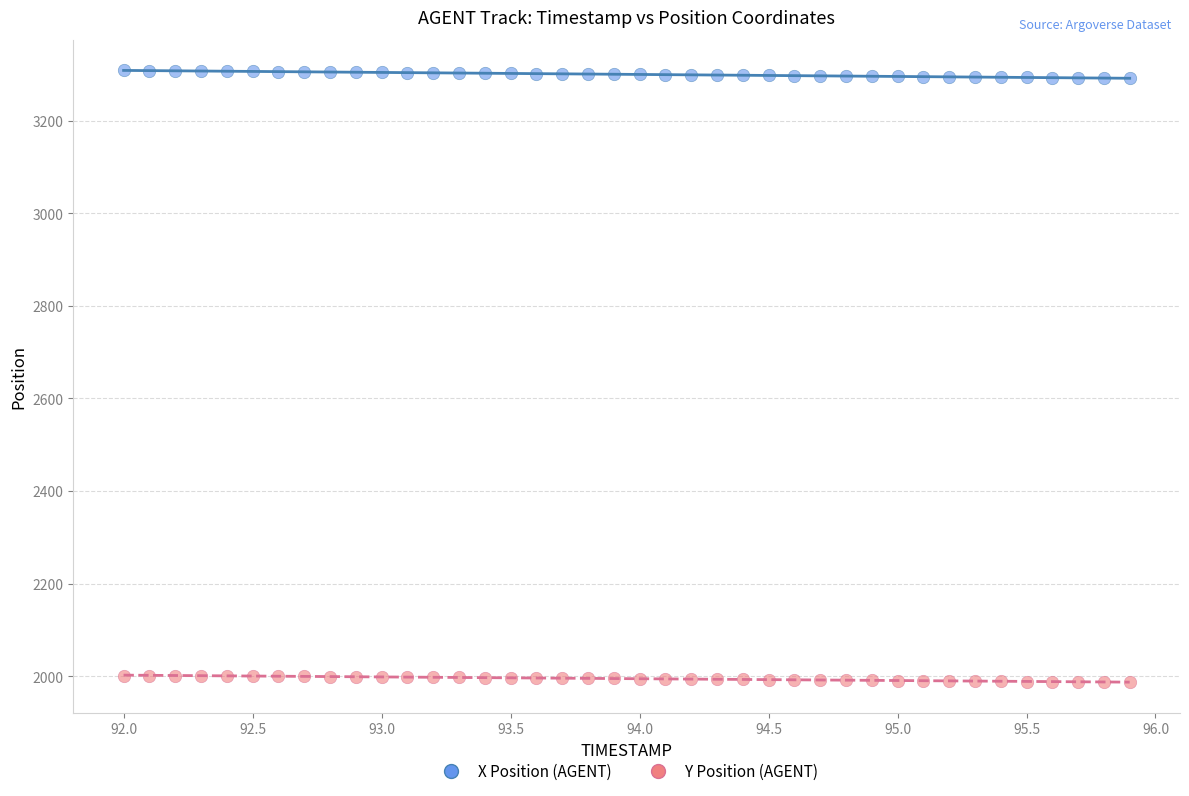

Across all data points, what is the range of X values (max minus min)?

3.9